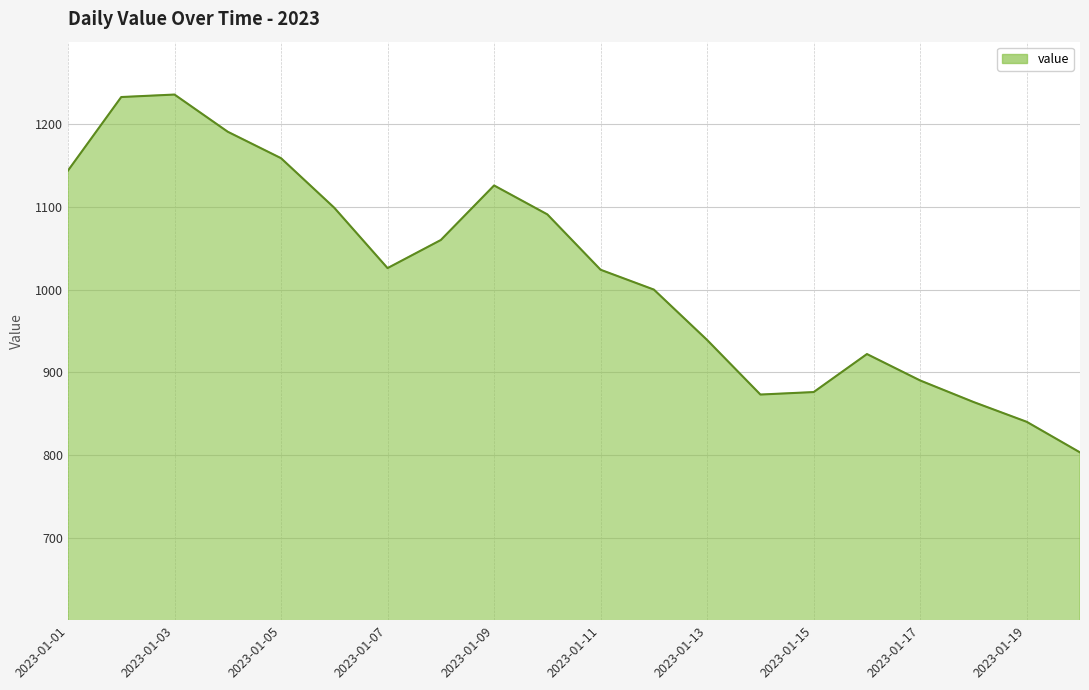

What is the maximum value shown in the chart?

1236